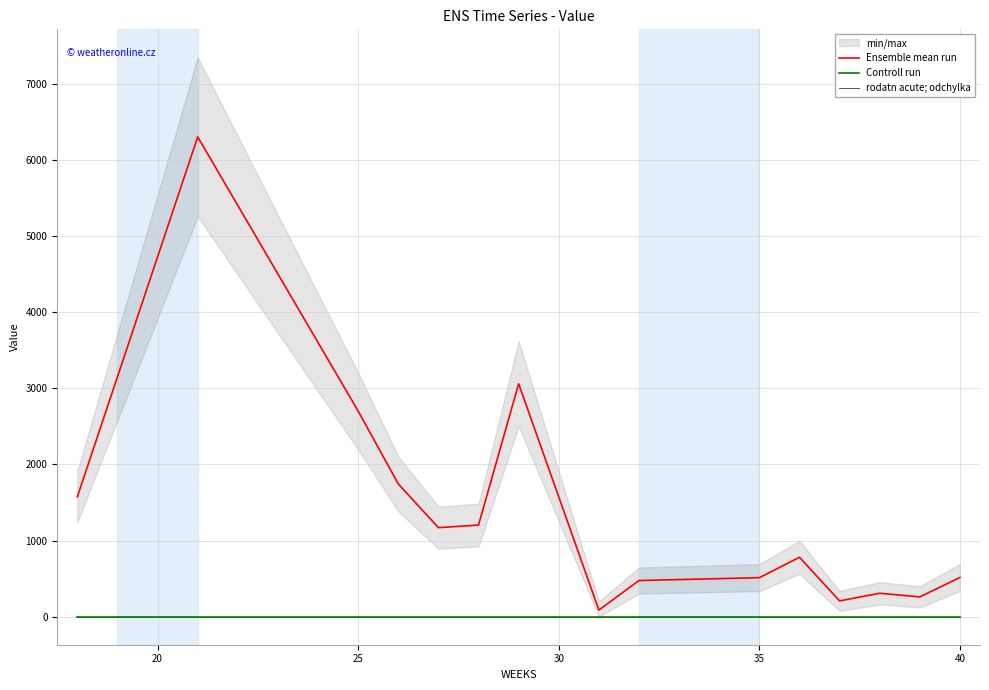

What is the sum of all Ensemble mean run values?

42282.5